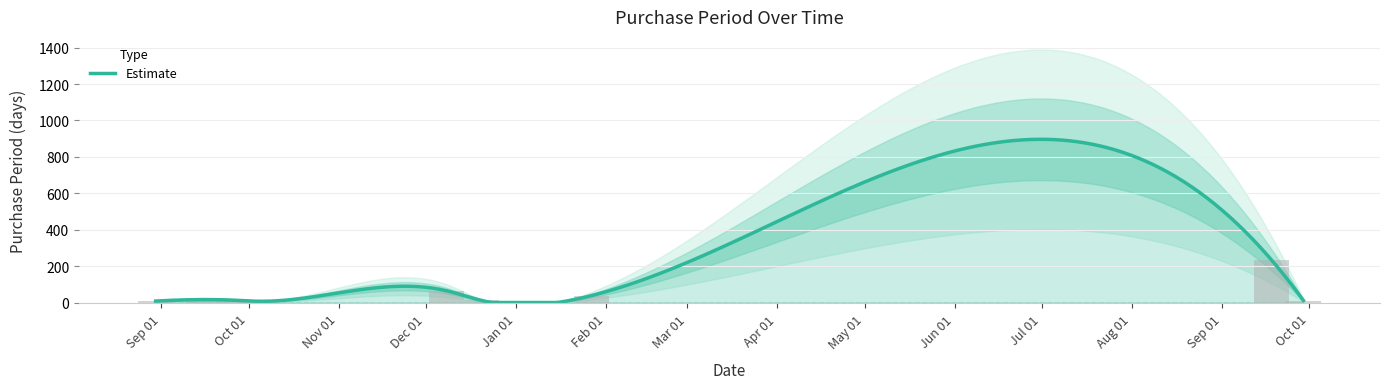

Reading left to right, transcribe all the data shown in this chart.

8	16	12	7	65	12	38	234	11